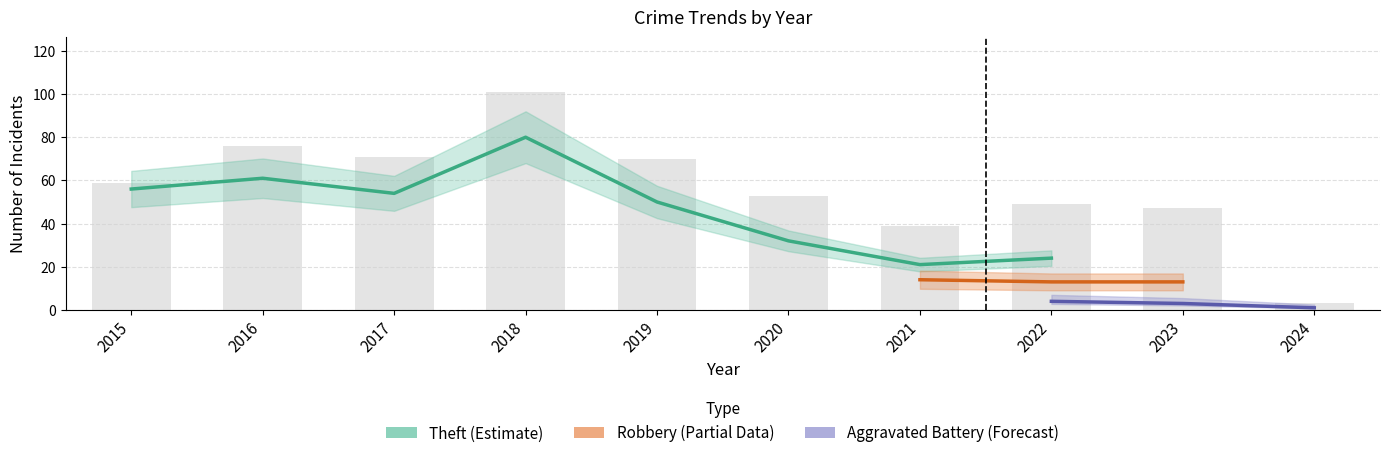

The Aggravated Battery series shows 3 at 2023. True or false?

True